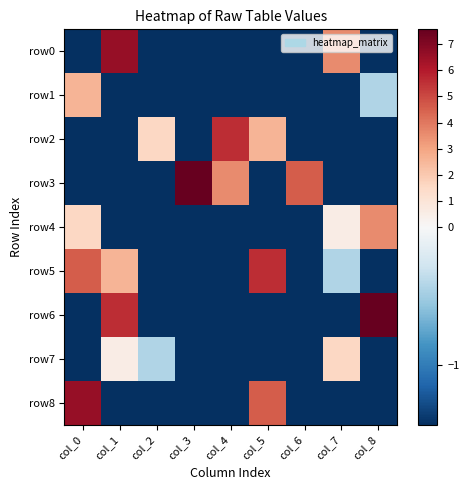

At how many categories does at least one series exceed 7?

2